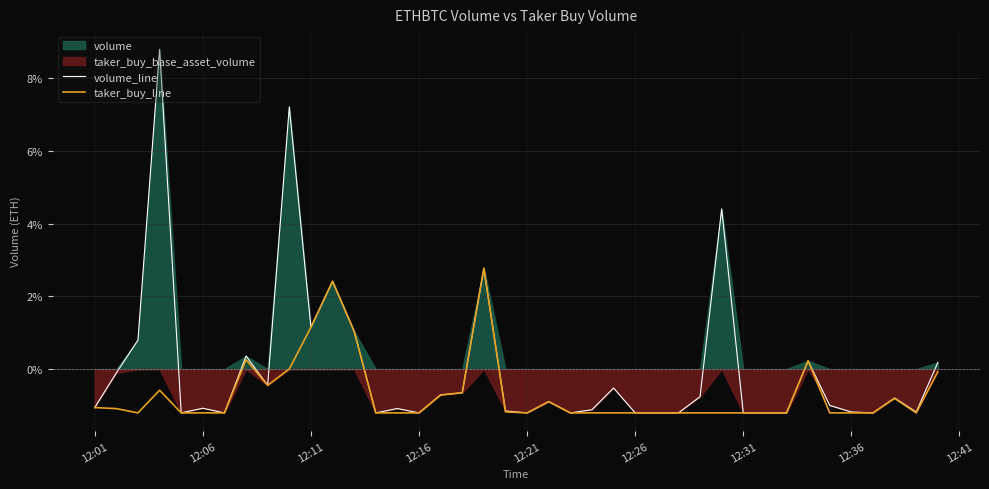

How many lines are shown in the chart?

2